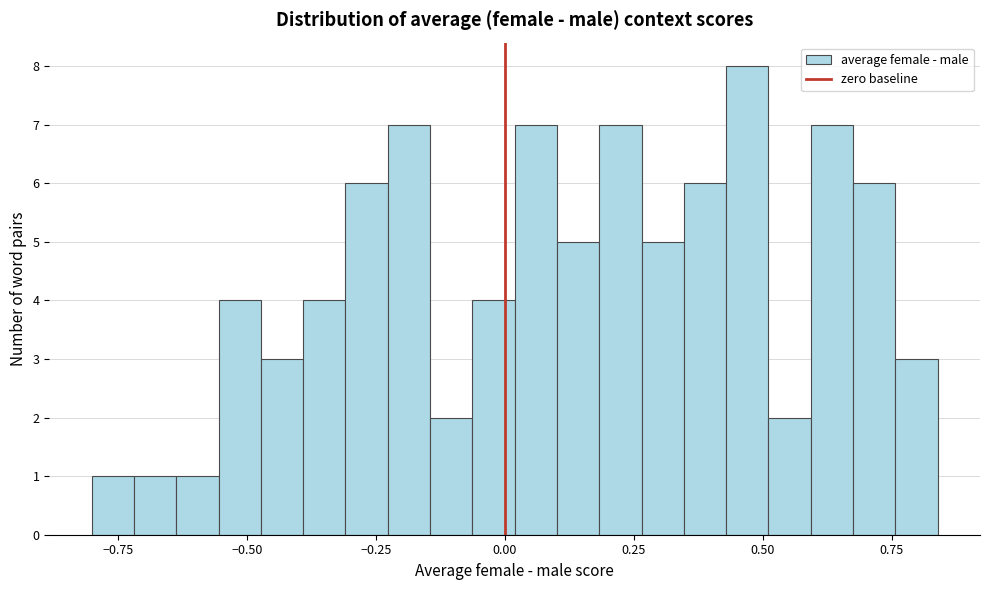

Read against the x-axis, roughly where is the centre of the tallest bar?

0.45